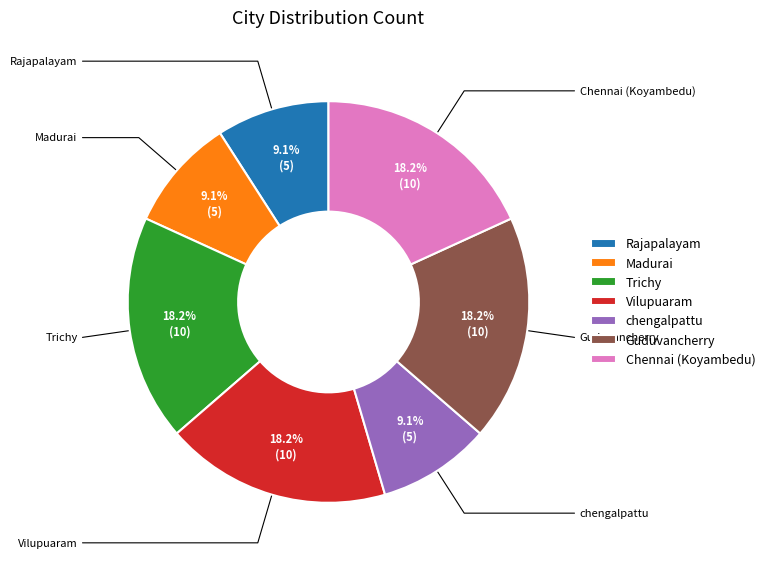

How many segments does this pie chart have?

7